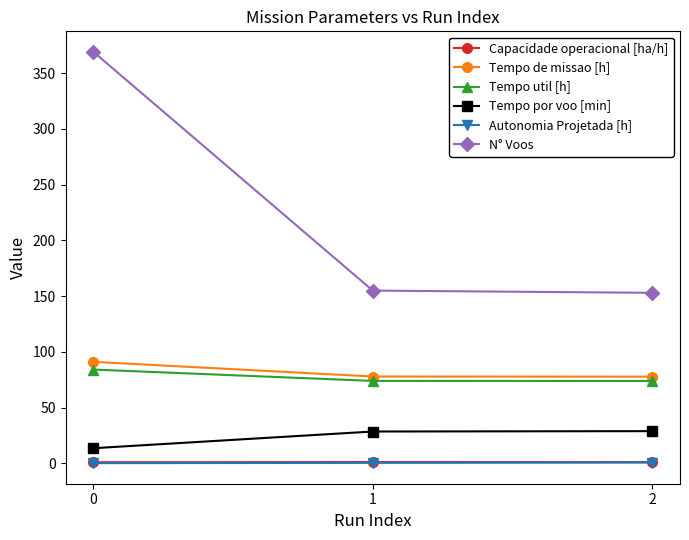

The N° Voos series shows 155.3 at 0. True or false?

False